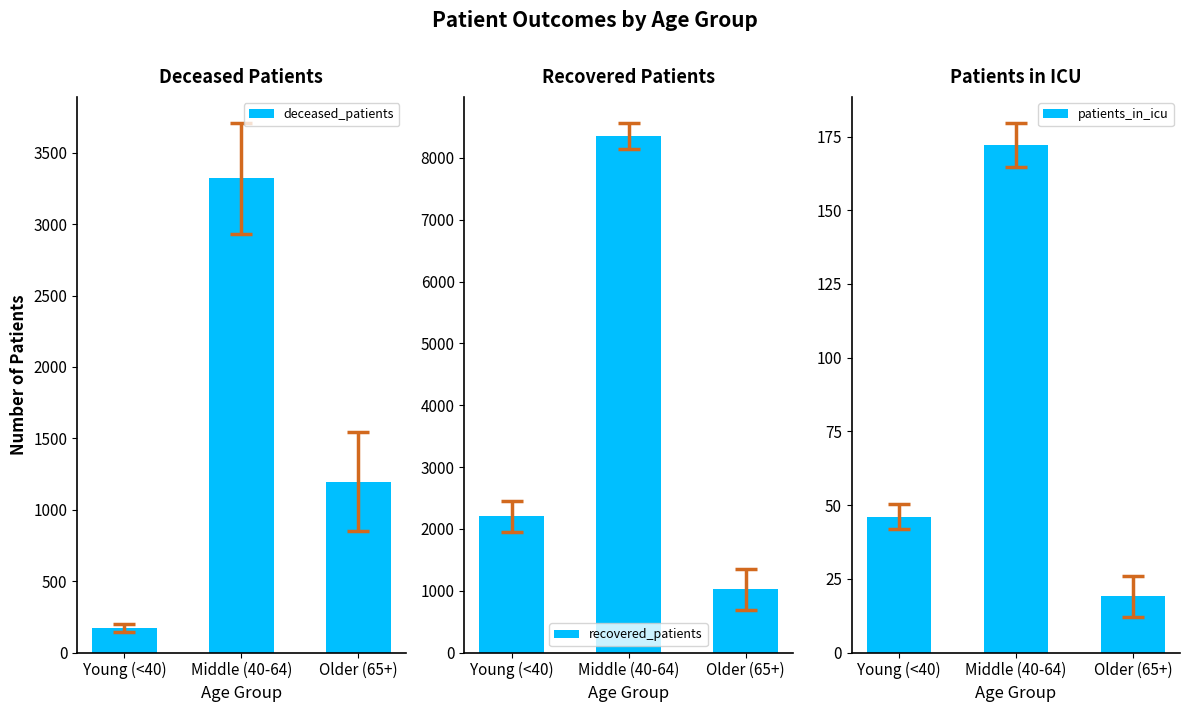

At which label does patients_in_icu first exceed 46?

Middle (40-64)